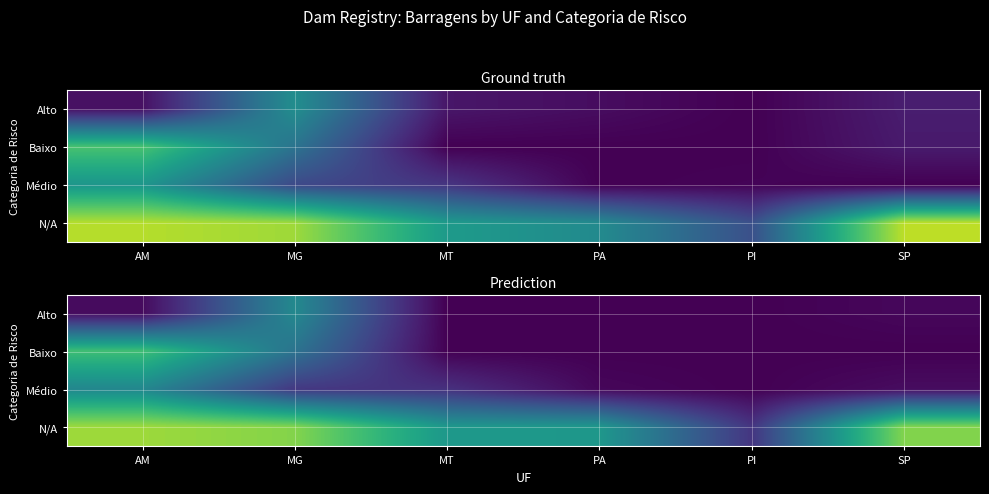

How many series are shown in this chart?

4